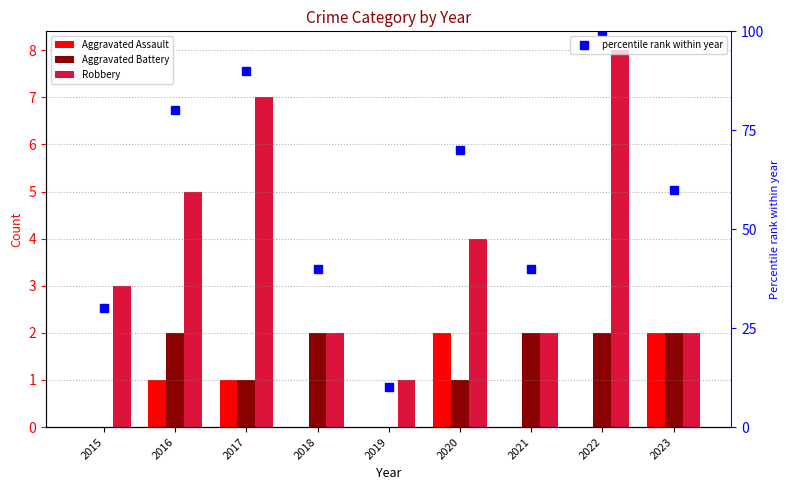

What is the value of the Robbery bar at the 3rd from the left?

7